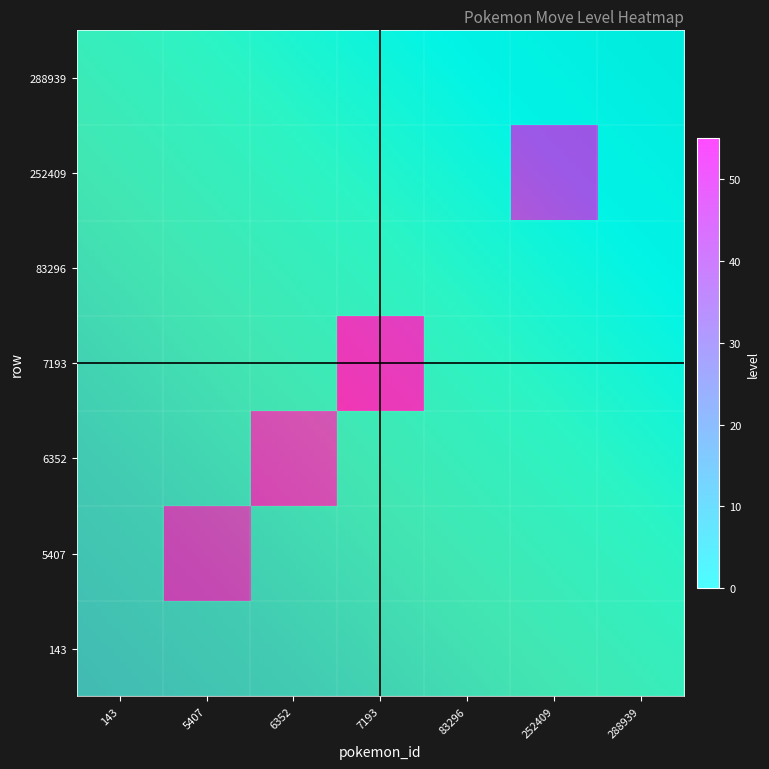

True or false: 5407 has a value of 18 at 6352.

False